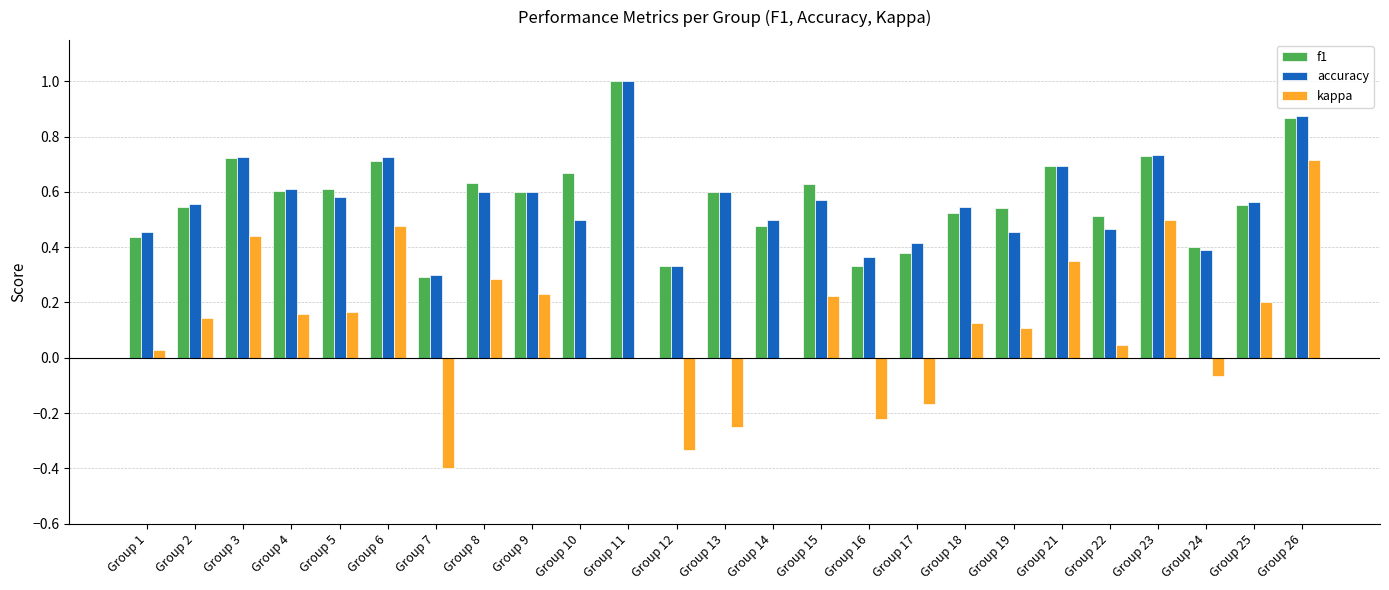

Which category has the highest value in the accuracy series?

Group 11